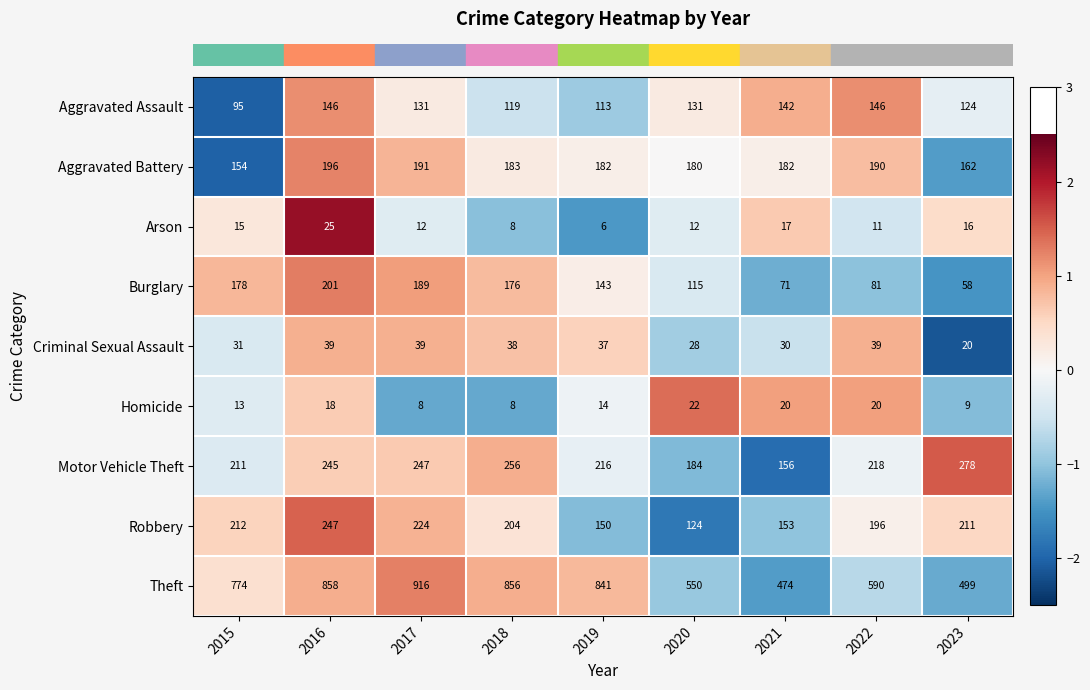

What is the greatest value displayed?

916